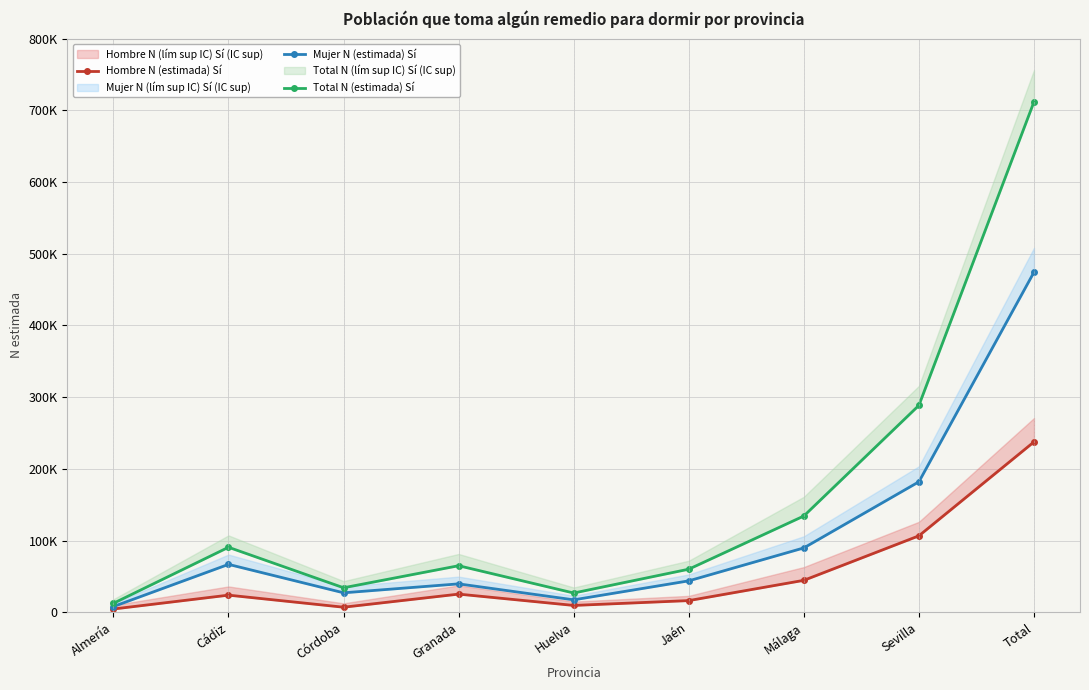

The Total N (estimada) Sí series shows 60052 at Jaén. True or false?

True